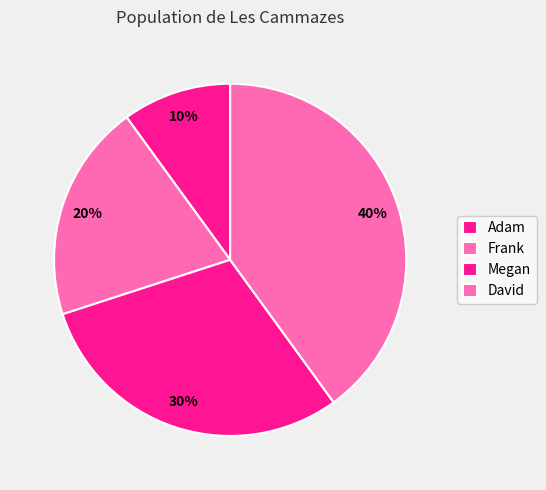

Does Adam account for over 50% of the chart?

No